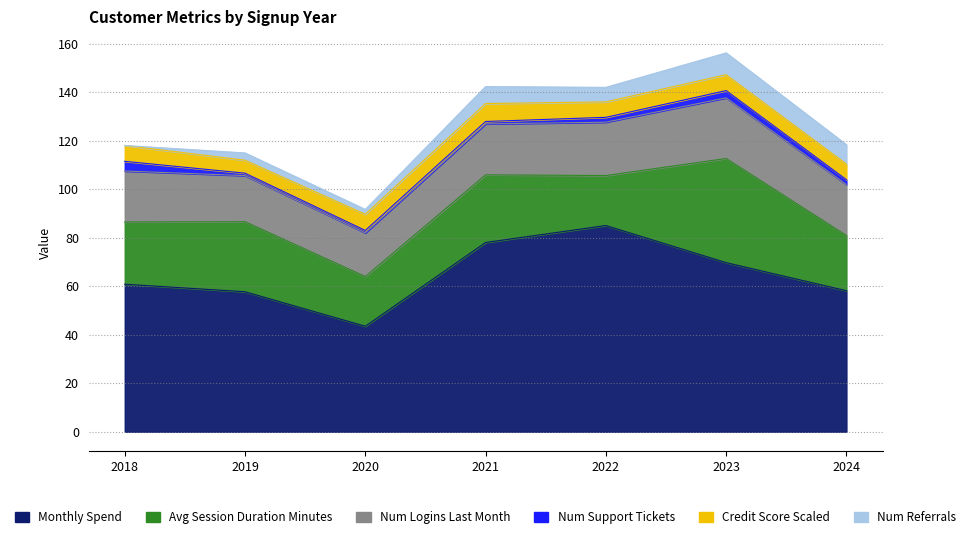

Does the chart have visible grid lines?

Yes